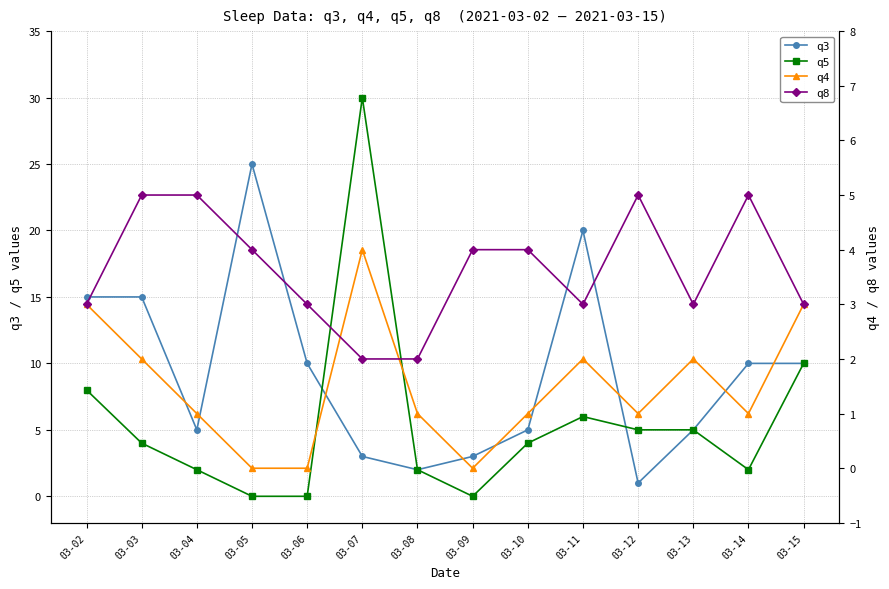

Does the chart display data point markers on the line(s)?

Yes